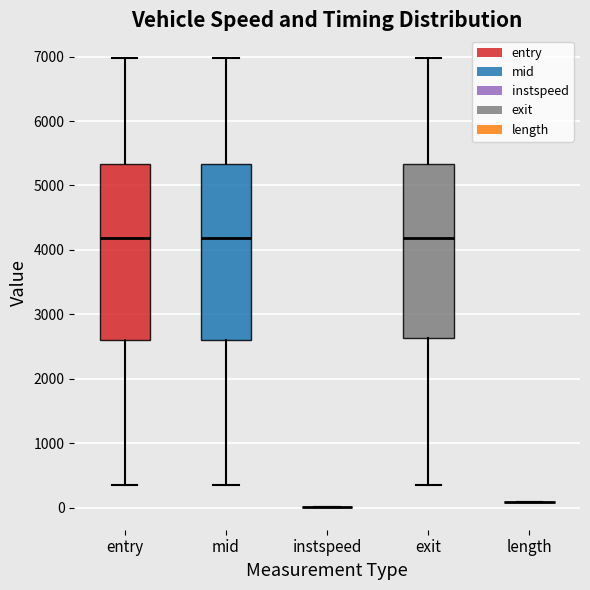

Reading left to right, read every box against the y-axis: the position of its median line, the range the box covers, and the ends of its whiskers. The values are not printed on the chart, so give them approximately, as read against the axis.

entry: median 4200, box 2600 to 5300, whiskers 300 to 7000
mid: median 4200, box 2600 to 5300, whiskers 400 to 7000
instspeed: box collapsed to a line at 0, whiskers 0 to 0
exit: median 4200, box 2600 to 5300, whiskers 400 to 7000
length: box collapsed to a line at 100, whiskers 100 to 100